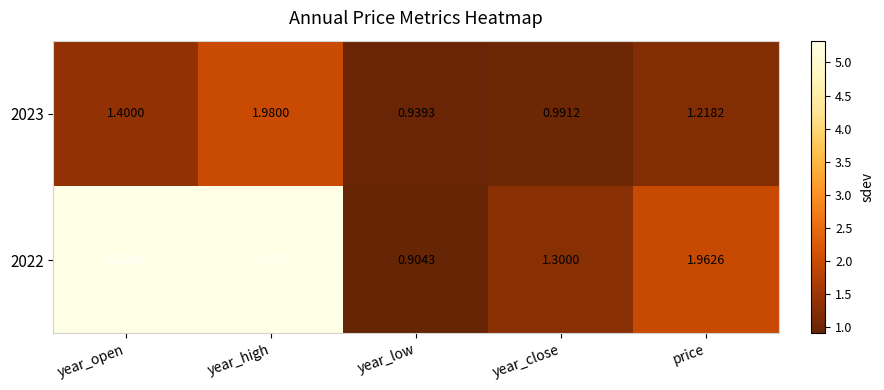

List the series in order of their overall mean, lowest first.

2023, 2022